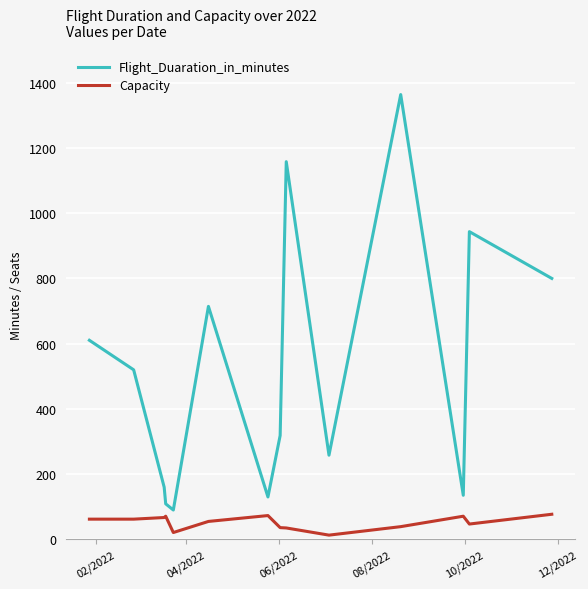

What is the difference between the maximum and minimum values in the Flight_Duaration_in_minutes series?

1273.7